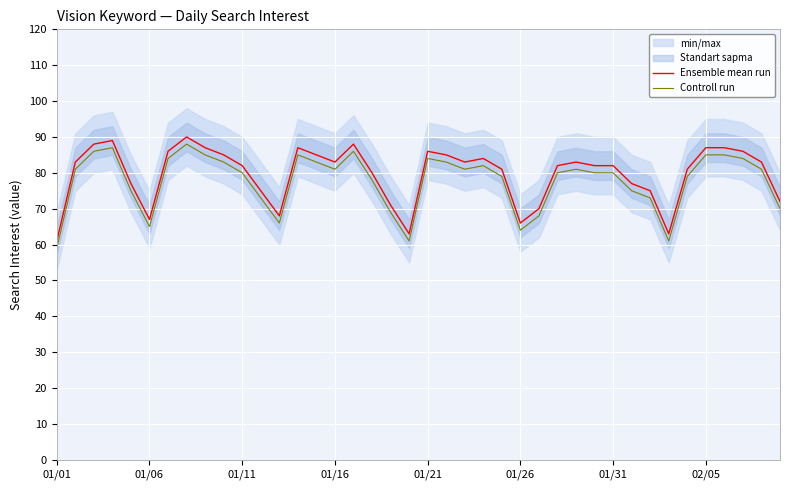

Which series has the widest spread of values?

Ensemble mean run